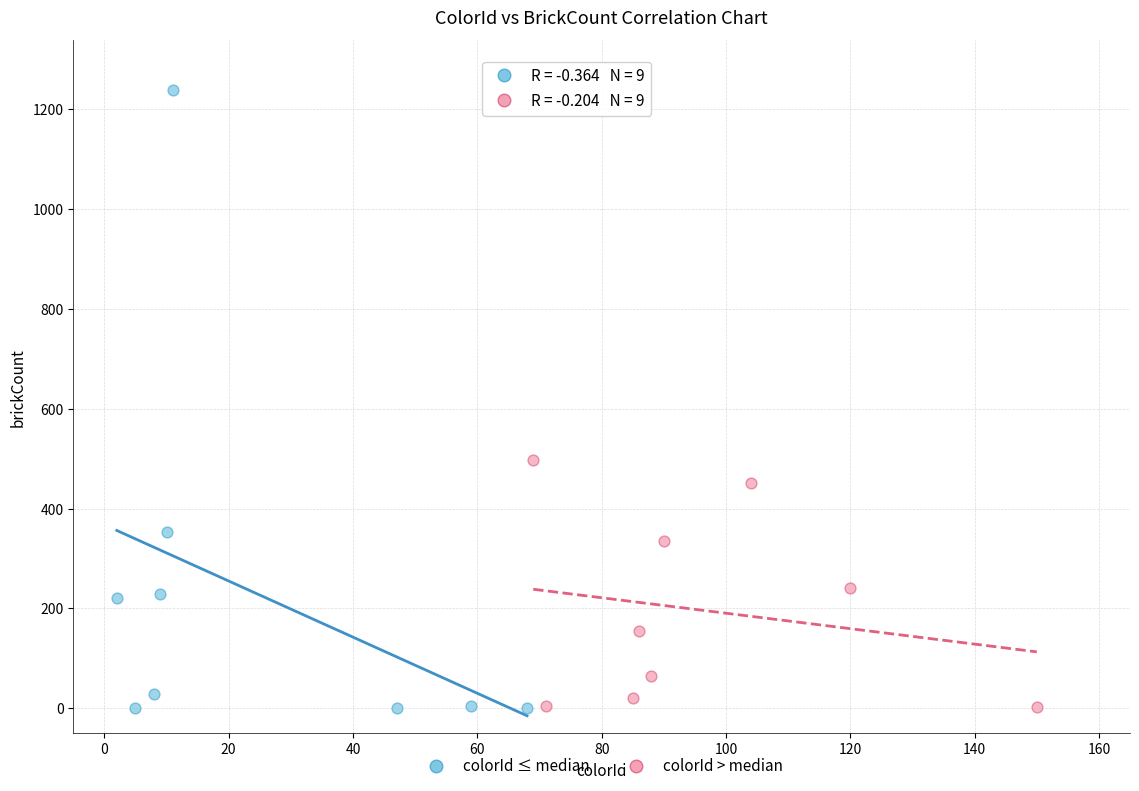

What are all the series names shown in the legend?

colorId ≤ median, colorId > median